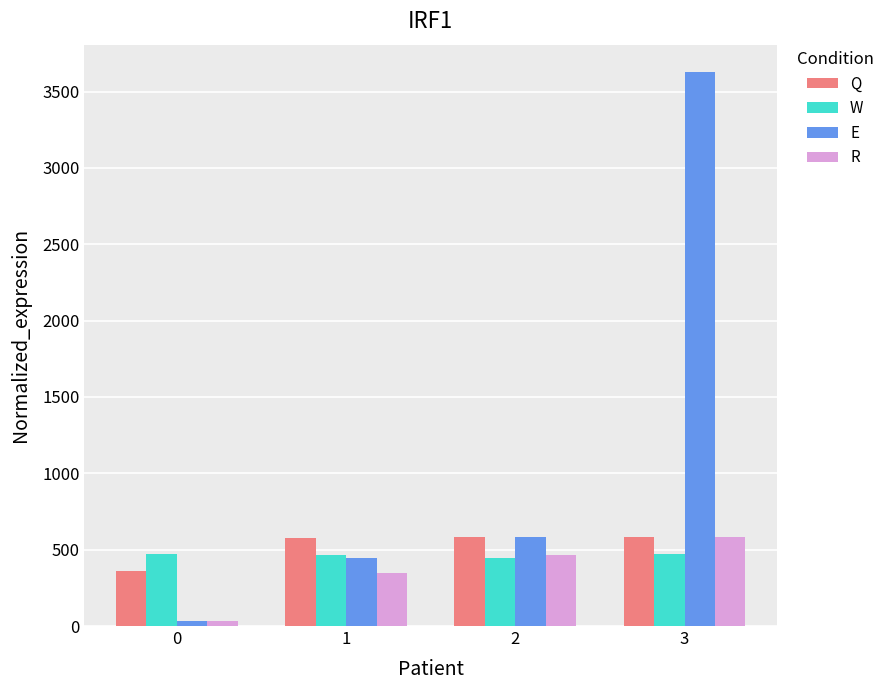

What is the sum of the Q values at 0 and 2?

948